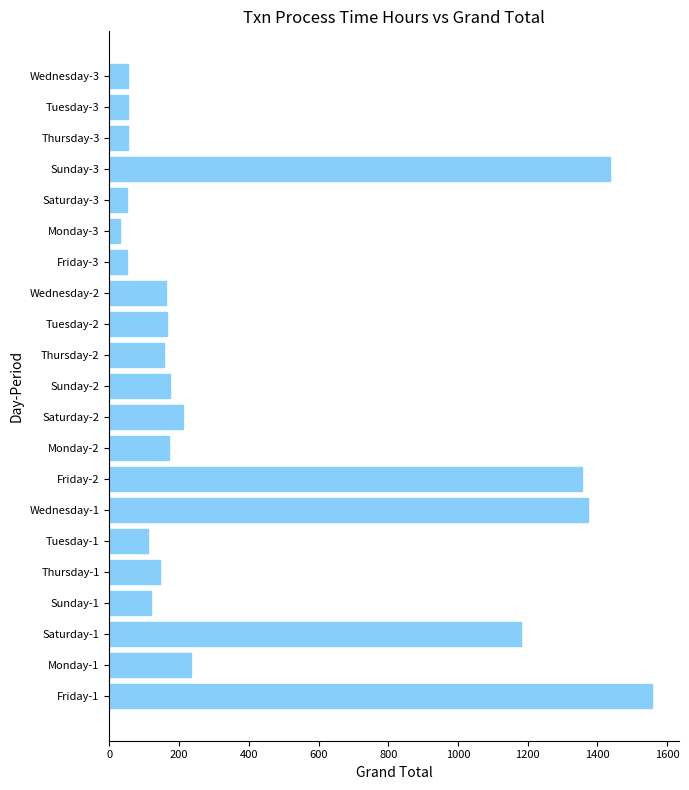

Is it true that the value at Thursday-1 is 145?

True